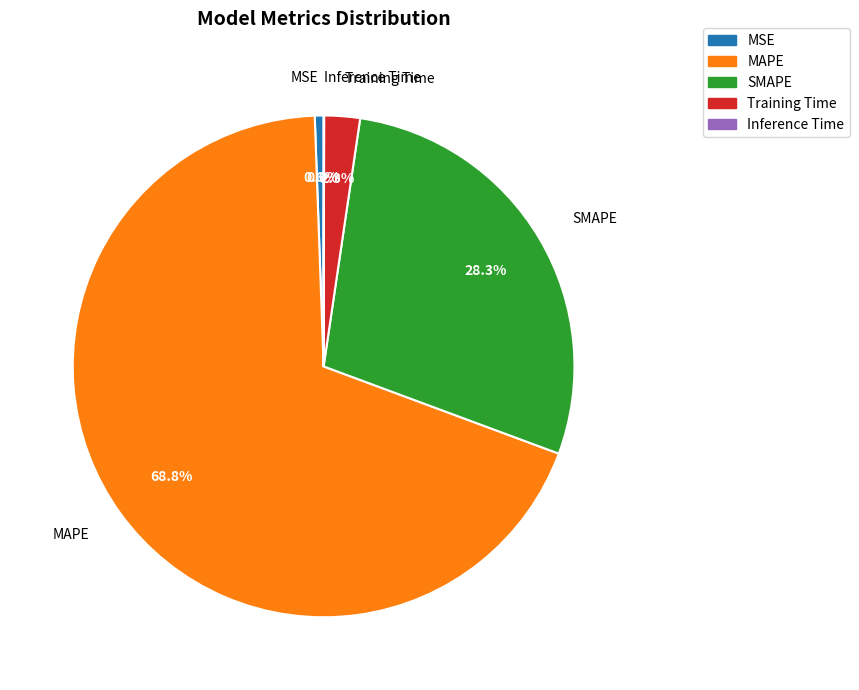

What percentage do Training Time and MAPE together represent?

71.1%